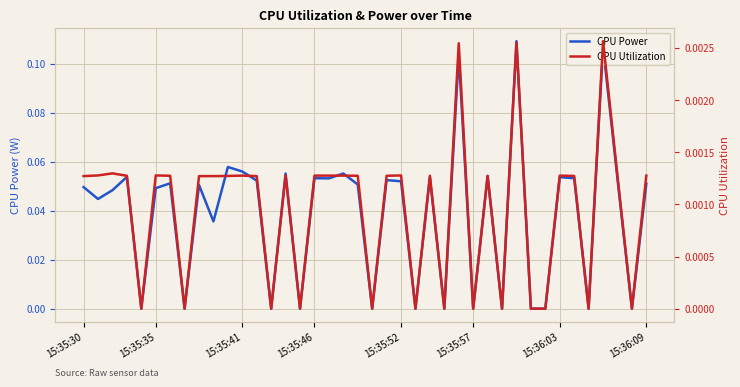

Reading left to right, extract all data points from this chart.

CPU Power: 0.0	0.0	0.0	0.1	0.0	0.0	0.1	0.0	0.1	0.0	0.1	0.1	0.1	0.0	0.1	0.0	0.1	0.1	0.1	0.1	0.0	0.1	0.1	0.0	0.1	0.0	0.1	0.0	0.1	0.0	0.1	0.0	0.0	0.1	0.1	0.0	0.1	0.1	0.0	0.1
CPU Utilization: 0.0	0.0	0.0	0.0	0.0	0.0	0.0	0.0	0.0	0.0	0.0	0.0	0.0	0.0	0.0	0.0	0.0	0.0	0.0	0.0	0.0	0.0	0.0	0.0	0.0	0.0	0.0	0.0	0.0	0.0	0.0	0.0	0.0	0.0	0.0	0.0	0.0	0.0	0.0	0.0